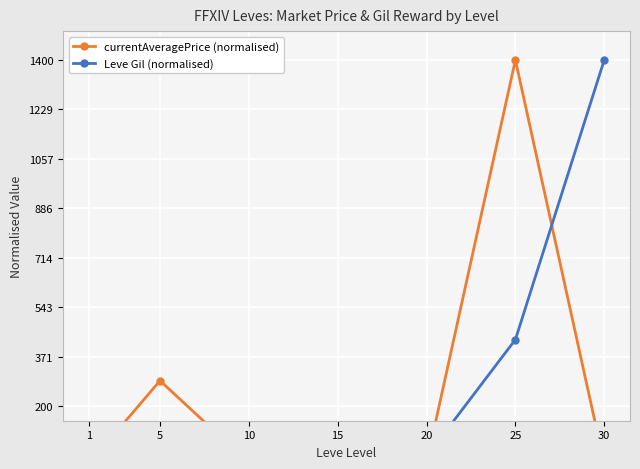

What is the difference between the maximum and minimum values in the currentAveragePrice (normalised) series?

1399.9